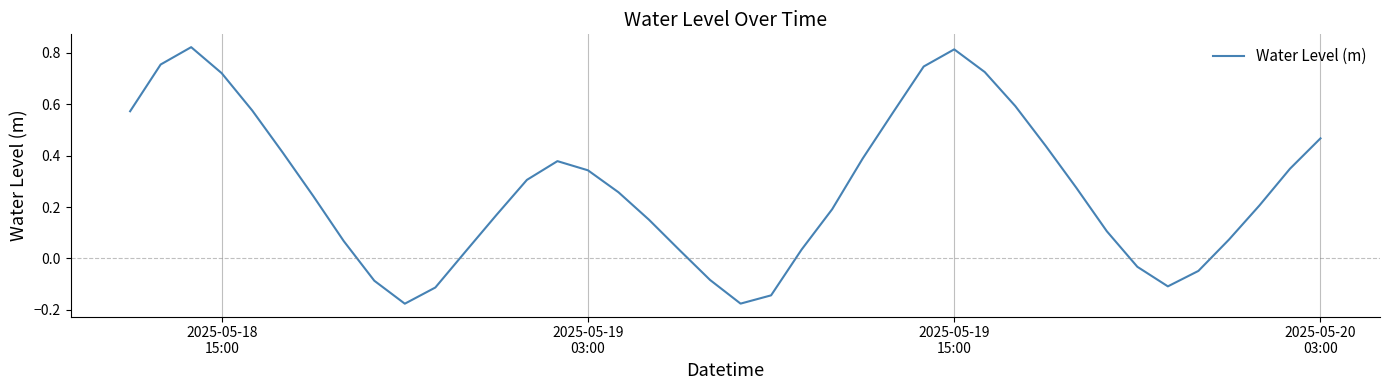

What is the difference between the maximum and minimum values?

1.0